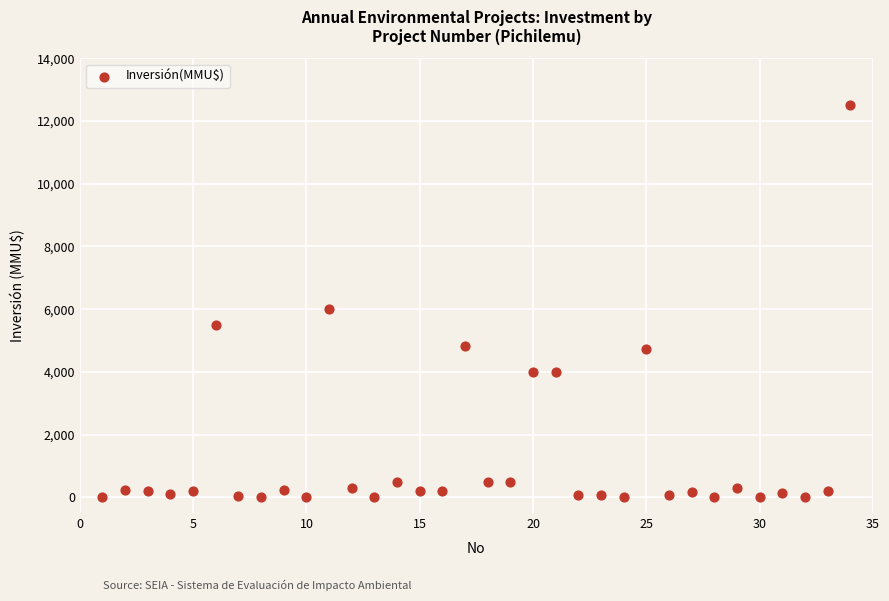

What Y value in the scatter plot is closest to 6250?

6000